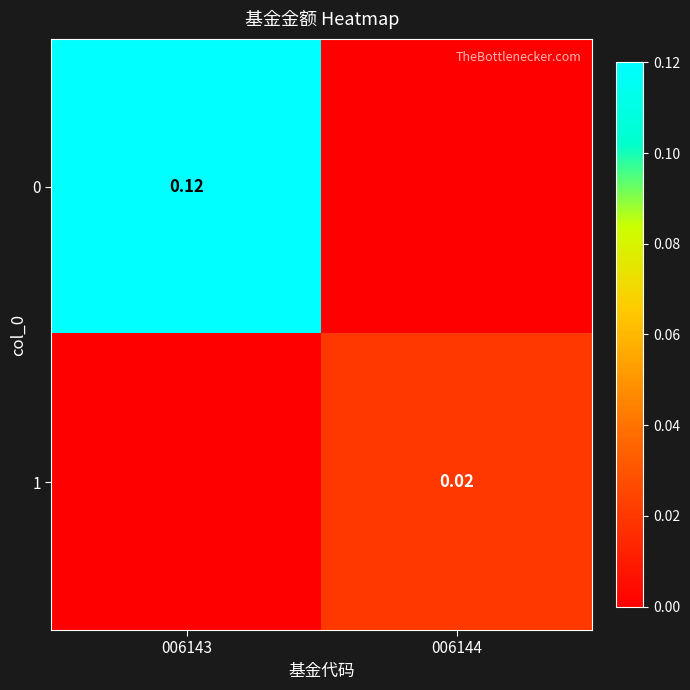

What is the difference between the 0 values at 006143 and 006144?

0.1